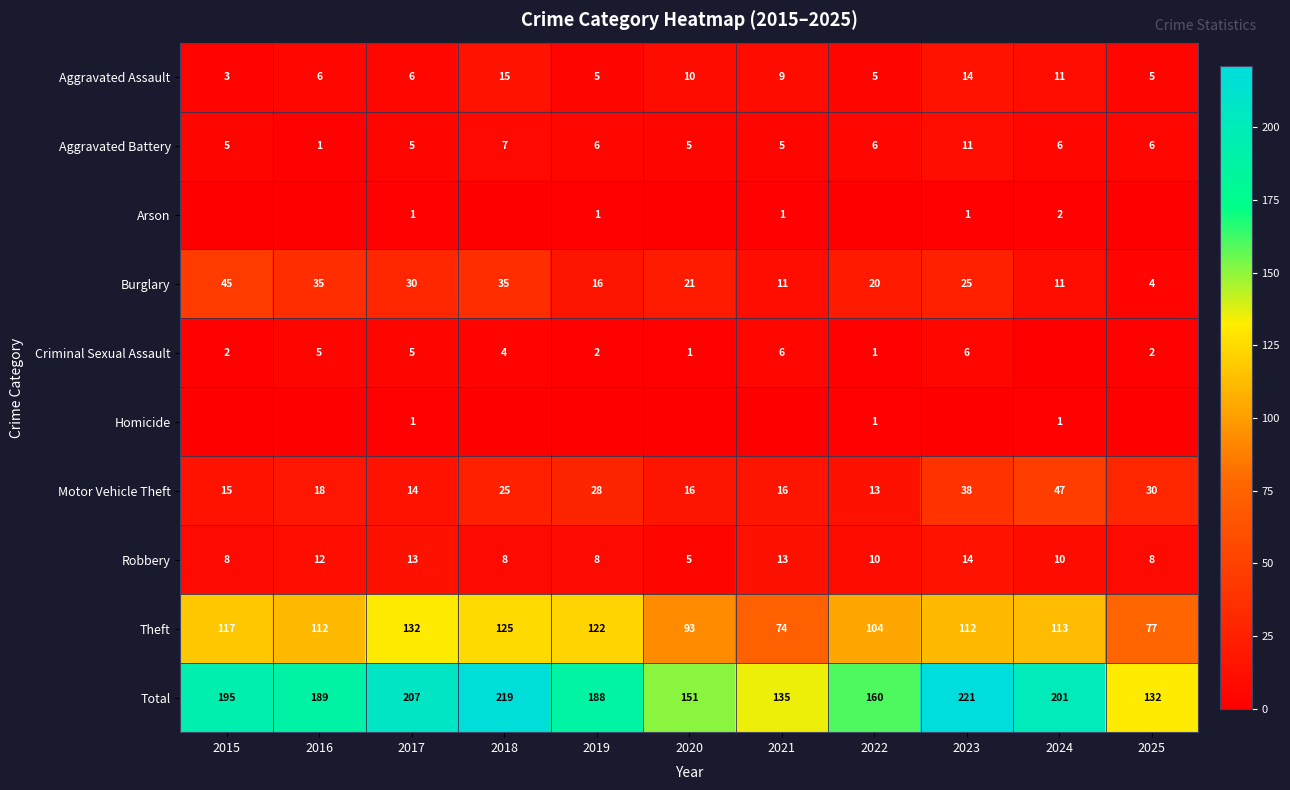

Which has a higher value, 2023 or 2021?

2023